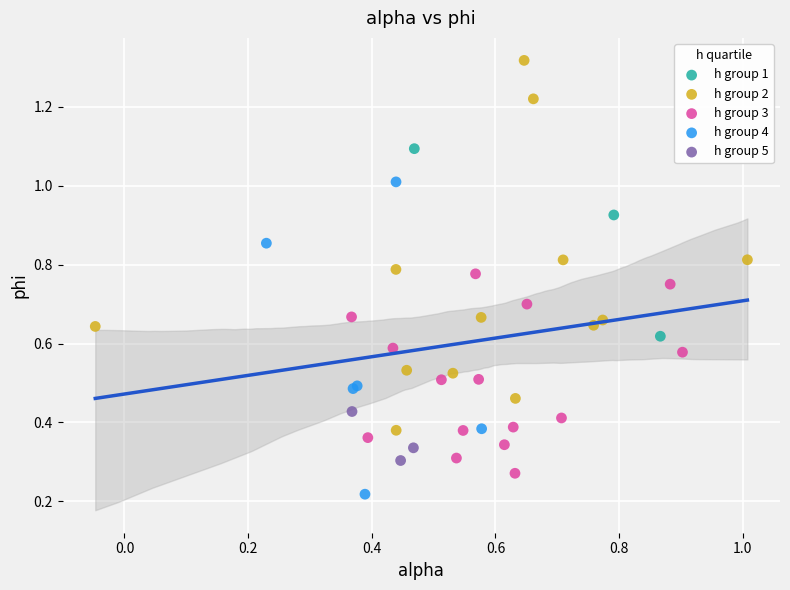

Which series has the largest Y range (max minus min)?

h group 2